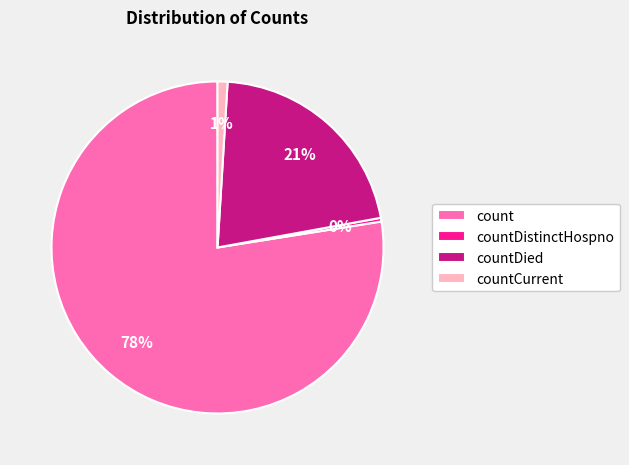

To the nearest percent, what percentage of the pie is countCurrent?

1%